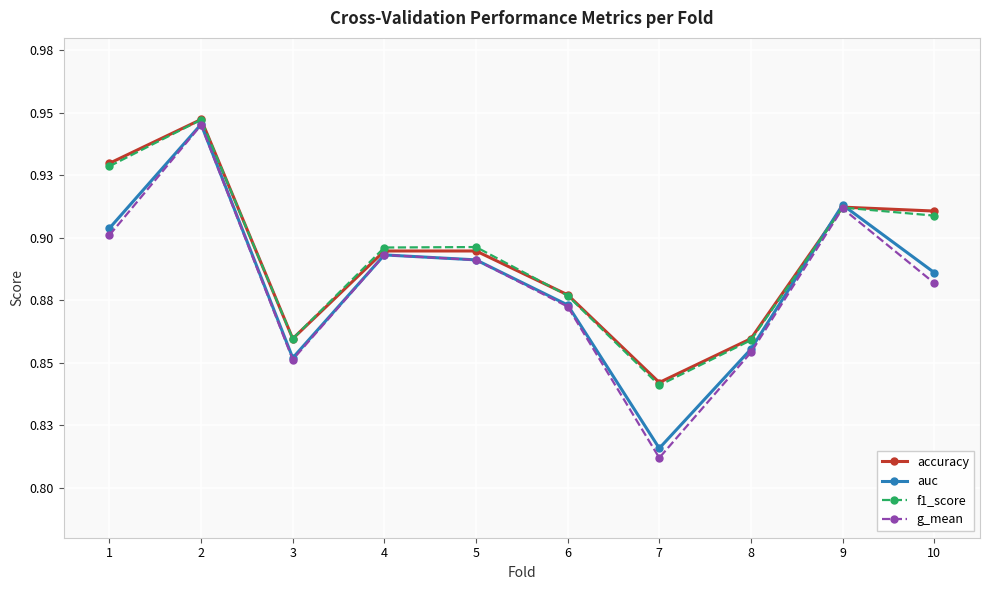

Is it true that accuracy equals 0.4 at 3?

False